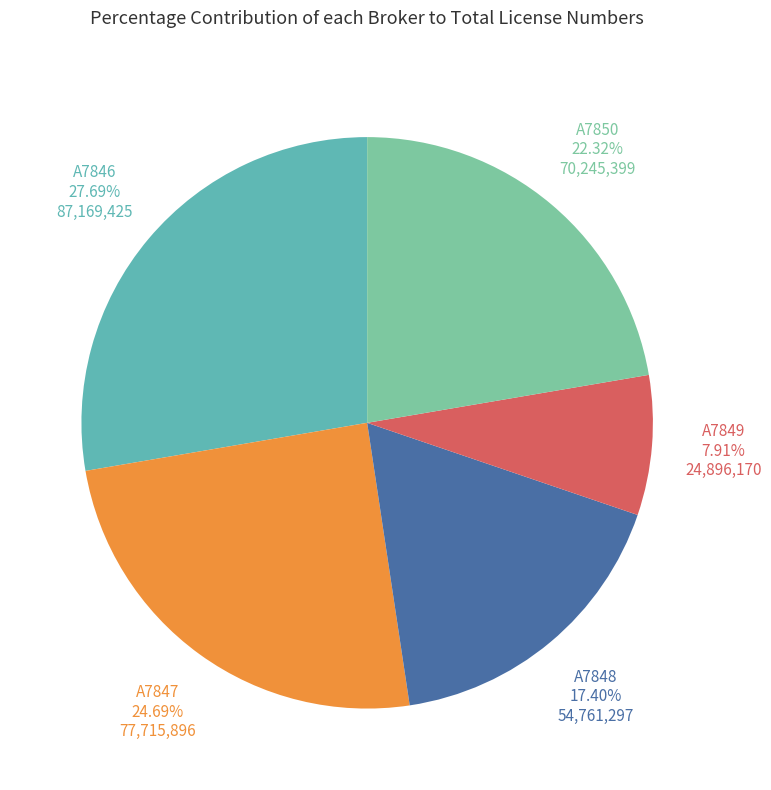

Which category has the biggest portion of the pie?

A7846